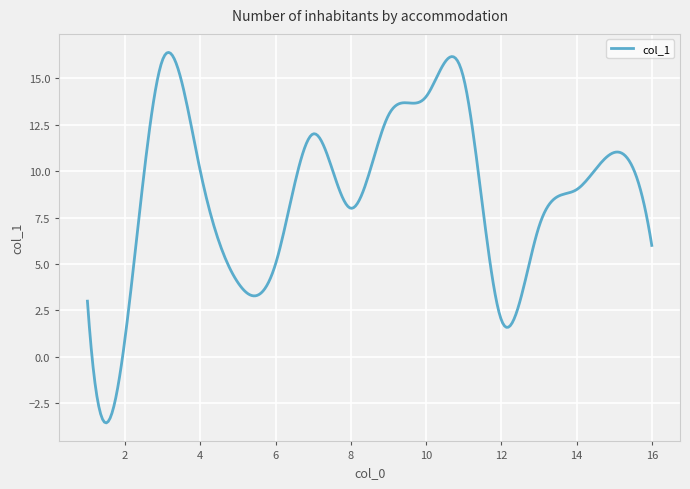

What is the greatest value displayed?

16.4